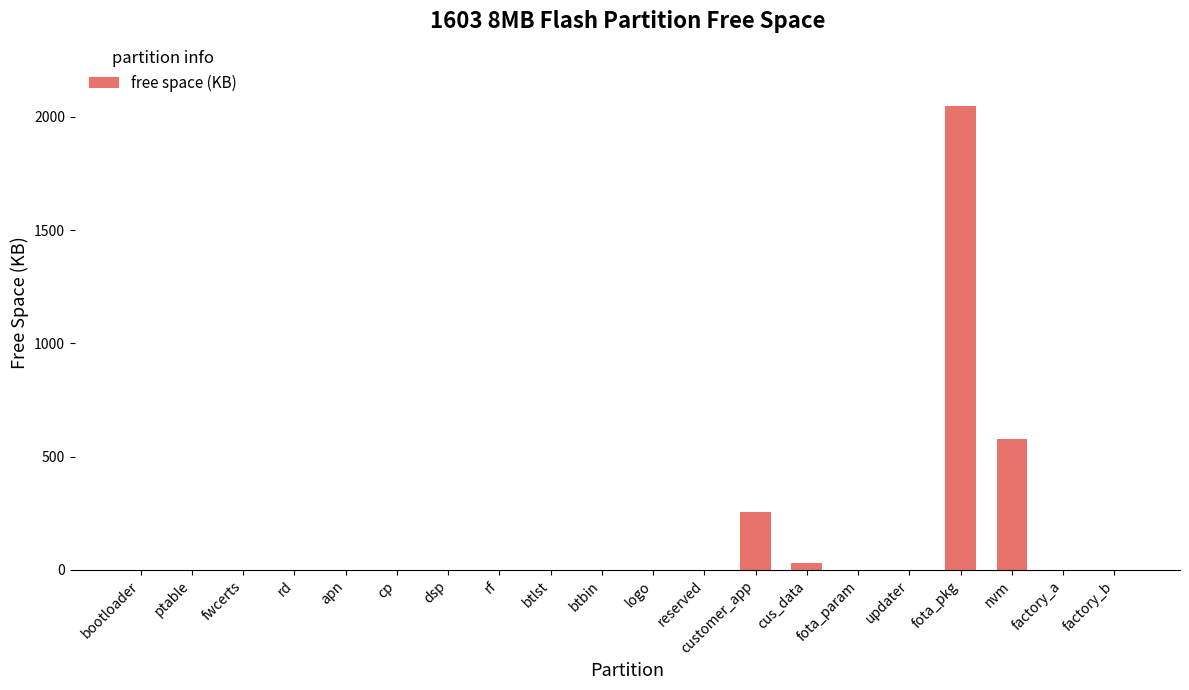

How many distinct data groups are displayed?

1